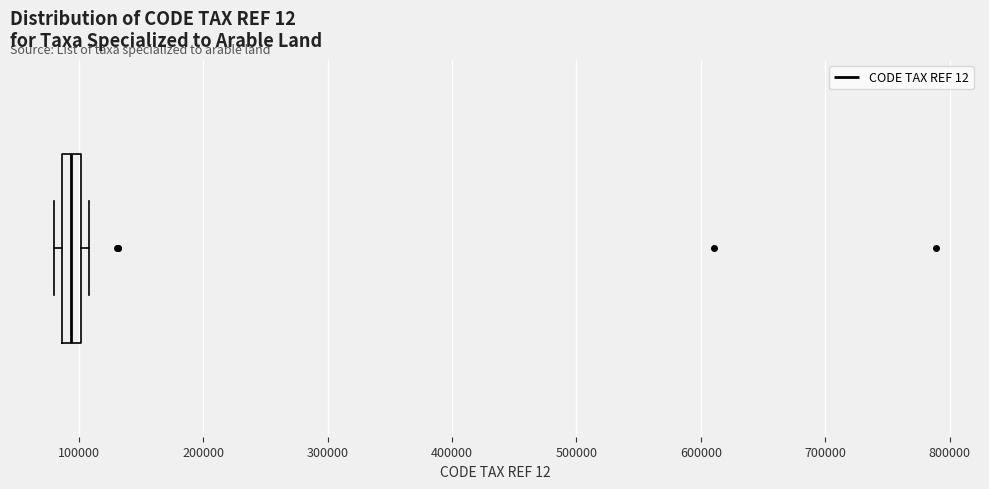

Read this box plot against the x-axis: the position of the median line, the range covered by the box, and the ends of both whiskers. The values are not printed on the chart, so give them approximately, as read against the axis.

median 90000 (inside the box), box 90000 to 100000, whiskers 80000 to 110000